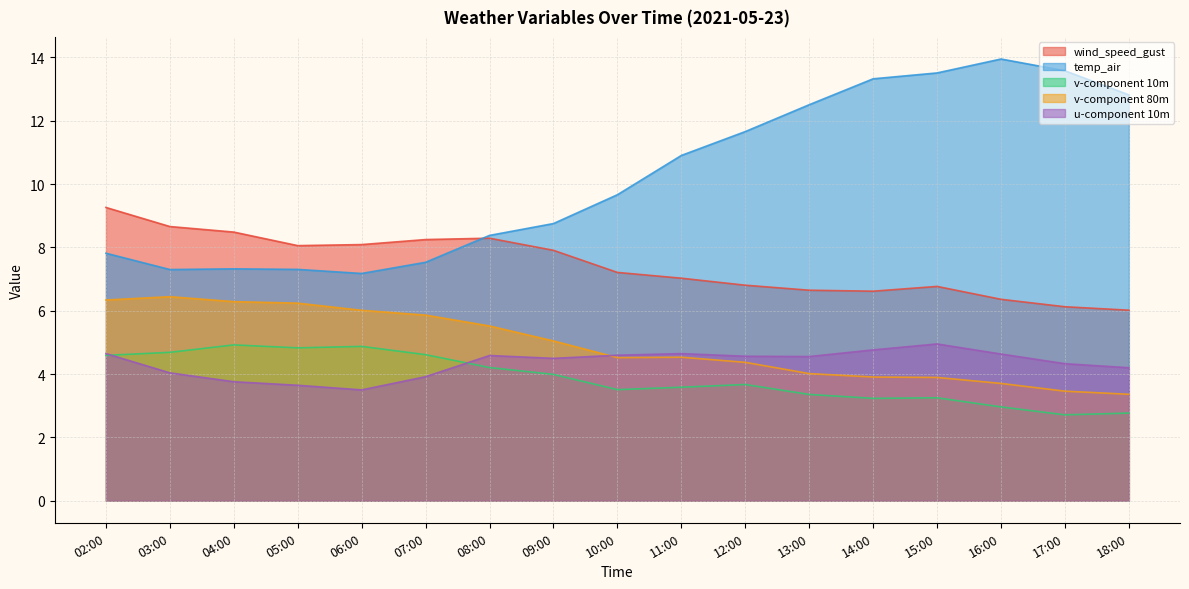

At how many categories does at least one series exceed 9?

10